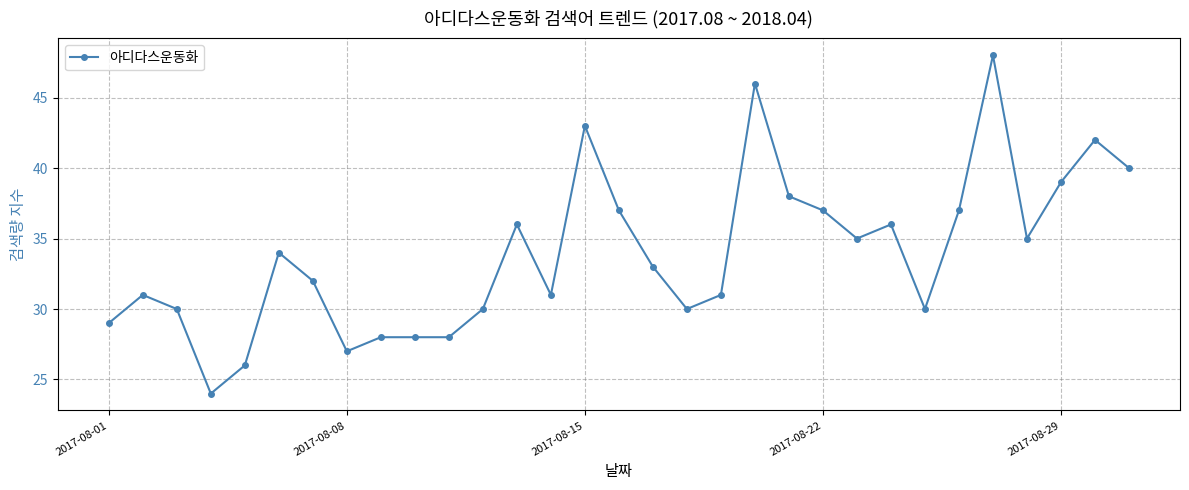

What is the difference between the maximum and second lowest values?

22